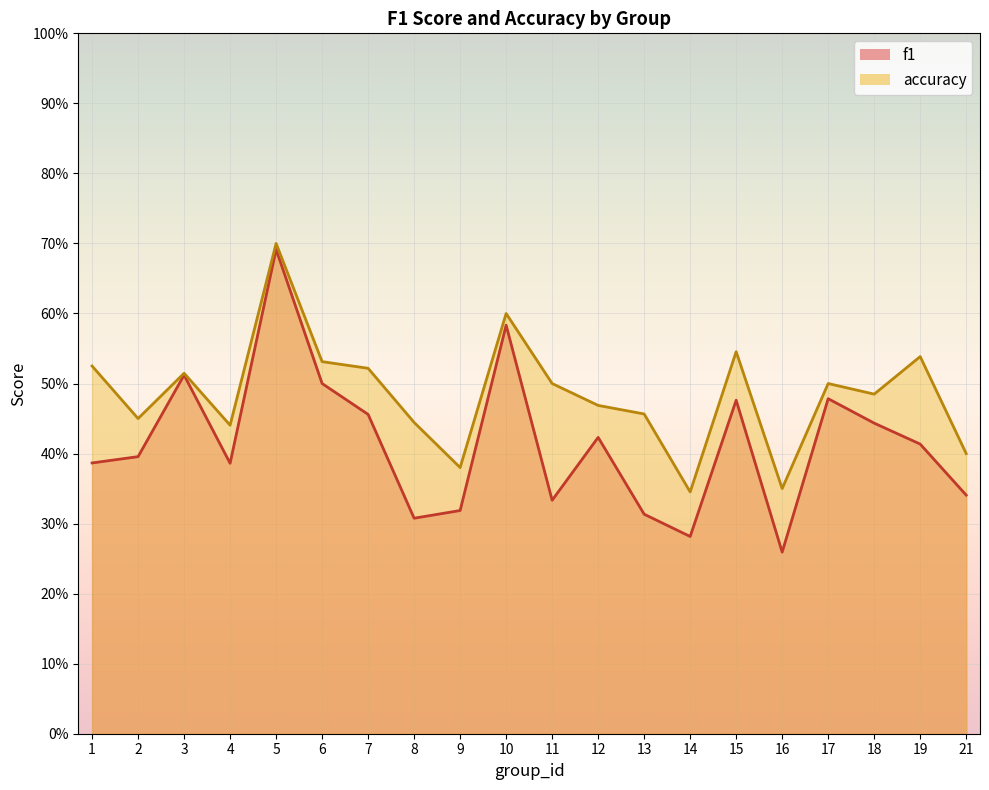

Count the f1 values in the range 0 to 1.

20